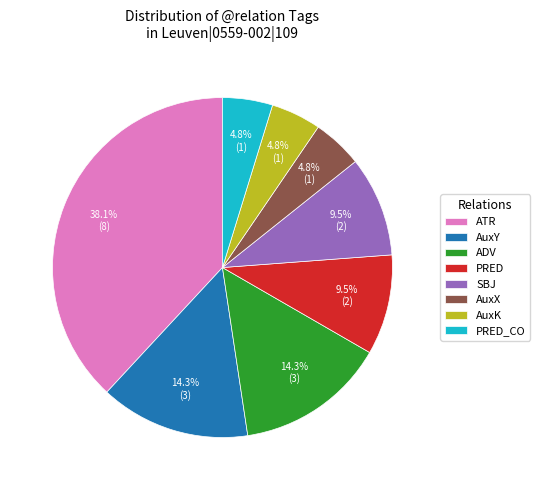

What is the largest slice in the pie chart?

ATR